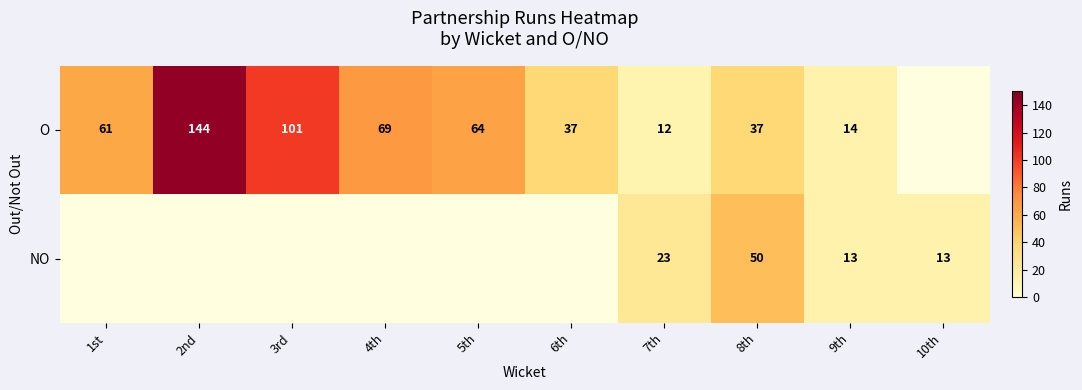

What is the sum of the O values at 9th and 7th?

26